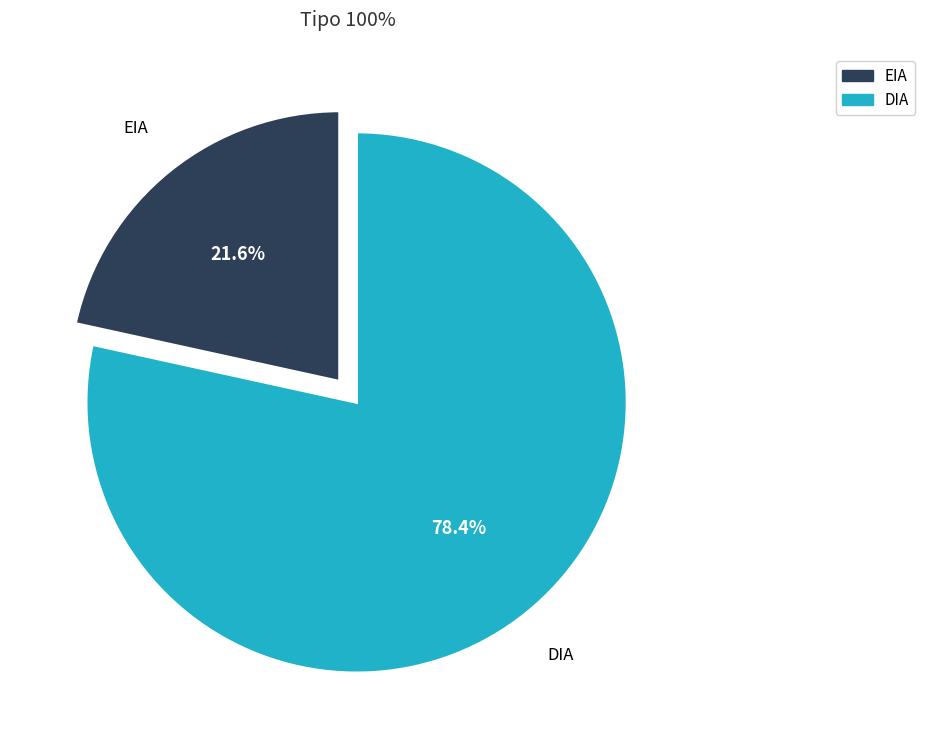

Rank the categories by value from highest to lowest.

DIA, EIA